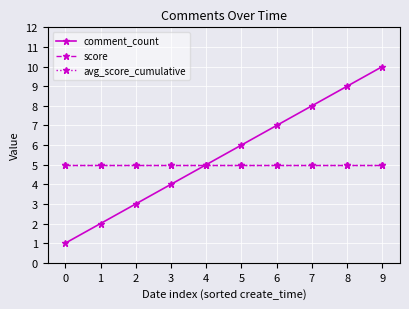

Is this an area chart (filled region under the line)?

No